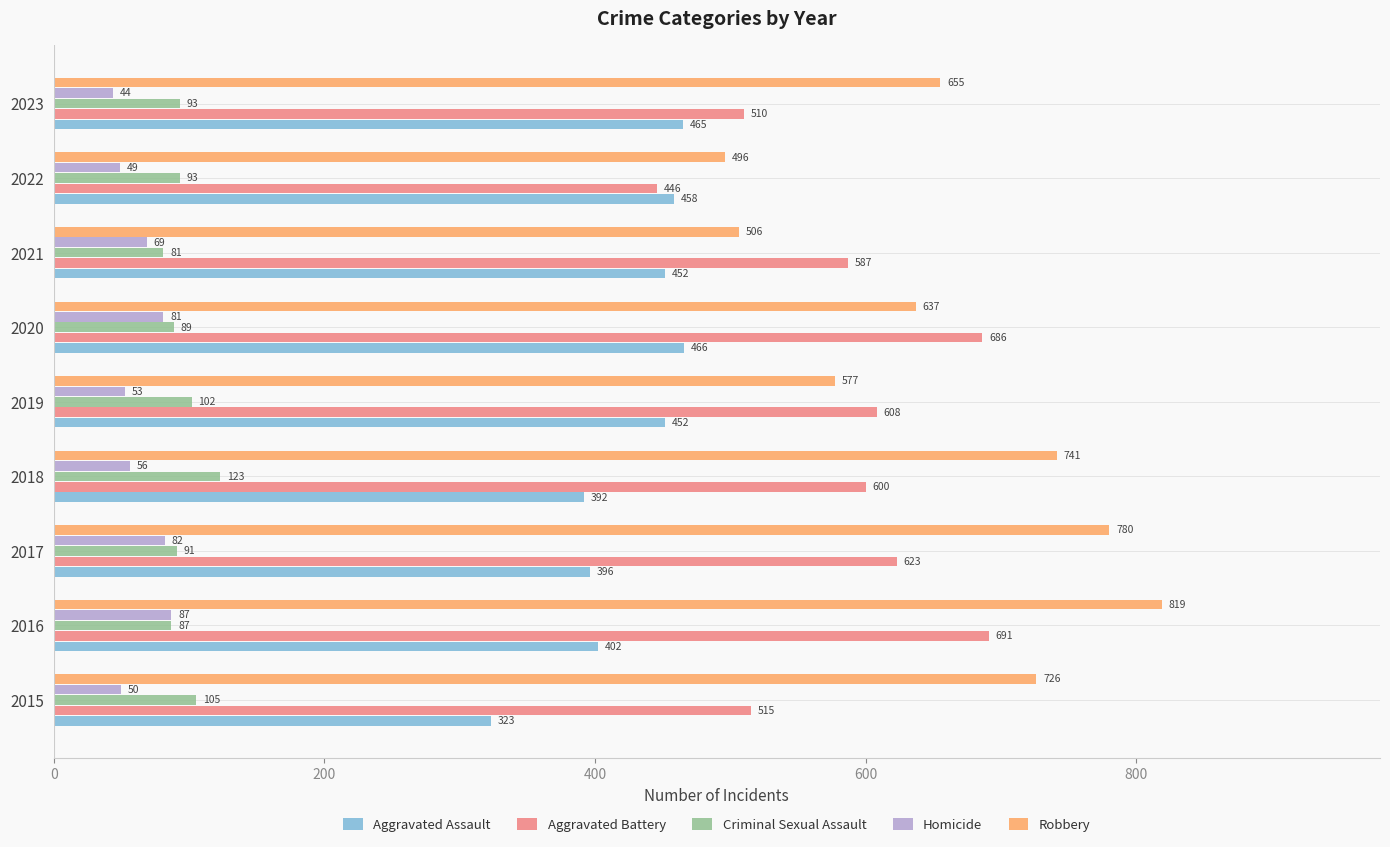

What is the average value of the Aggravated Battery series?

585